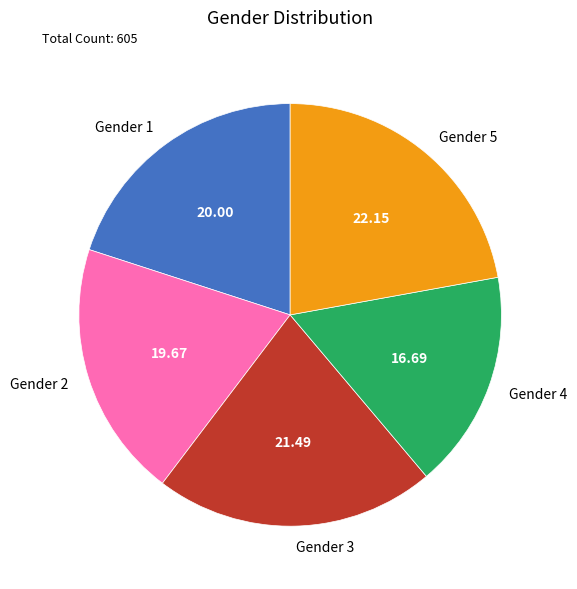

Approximately how many times larger is the value at Gender 1 compared to Gender 5?

0.9